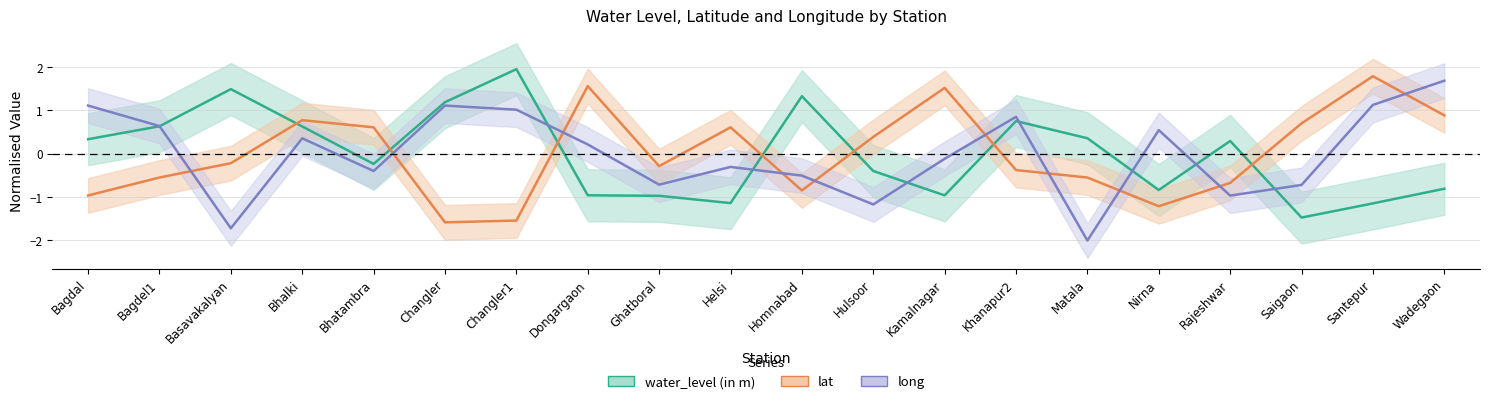

Is the value of lat at Basavakalyan greater than the value of water_level (in m) at Nirna?

Yes